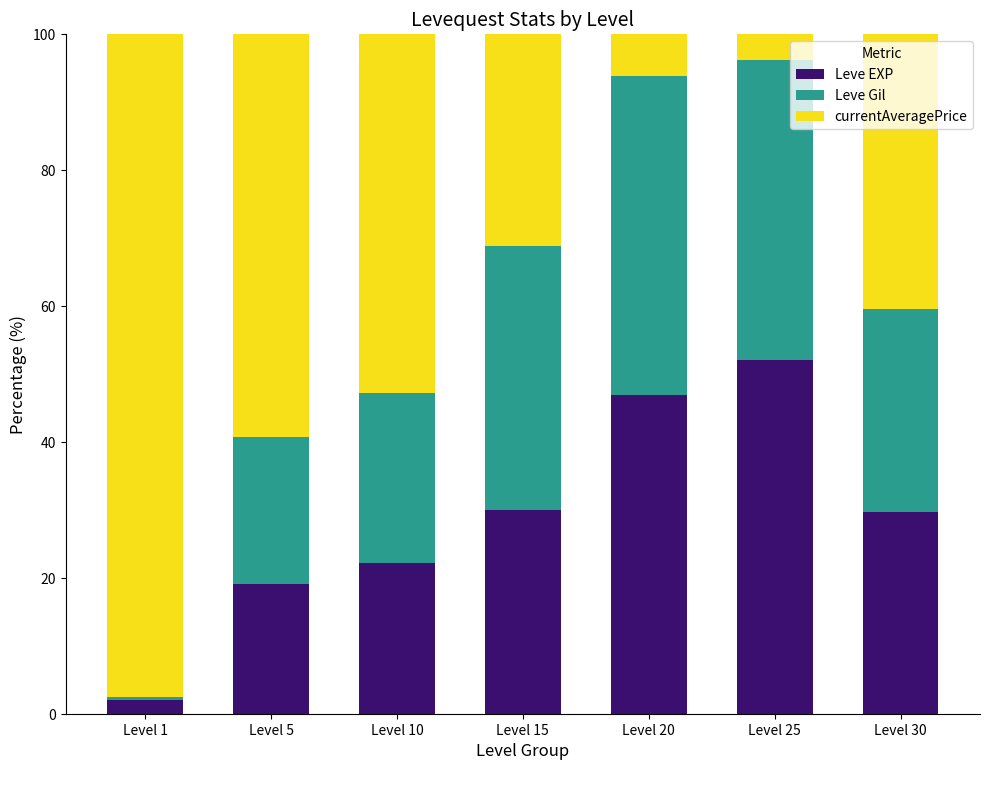

The Leve EXP series shows 6.9 at Level 15. True or false?

False